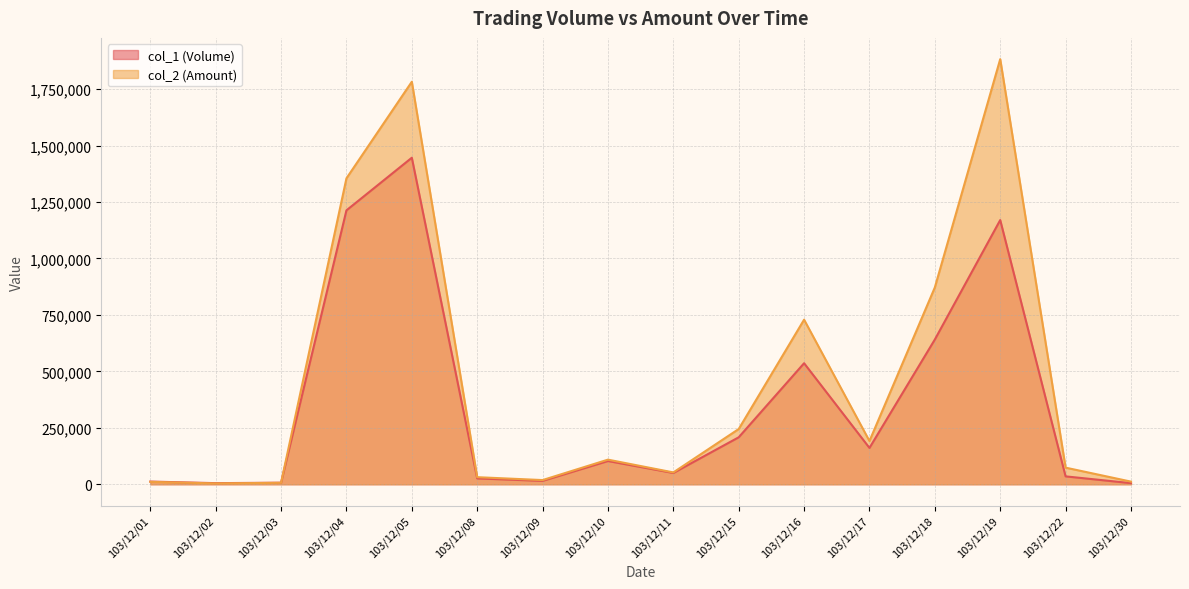

Reading right to left, extract all data points from this chart.

col_1 (Volume): 5000	35000	1170000	641000	161000	536000	208000	50000	103000	15000	26000	1446000	1213000	7000	5000	12000
col_2 (Amount): 11750	73650	1882500	871670	191590	728840	244660	52500	109060	18600	31410	1782480	1354750	6480	3850	10680